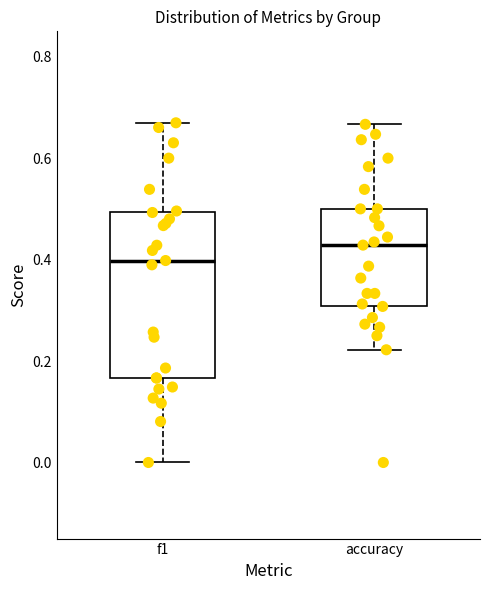

Which box's median line is the highest?

accuracy